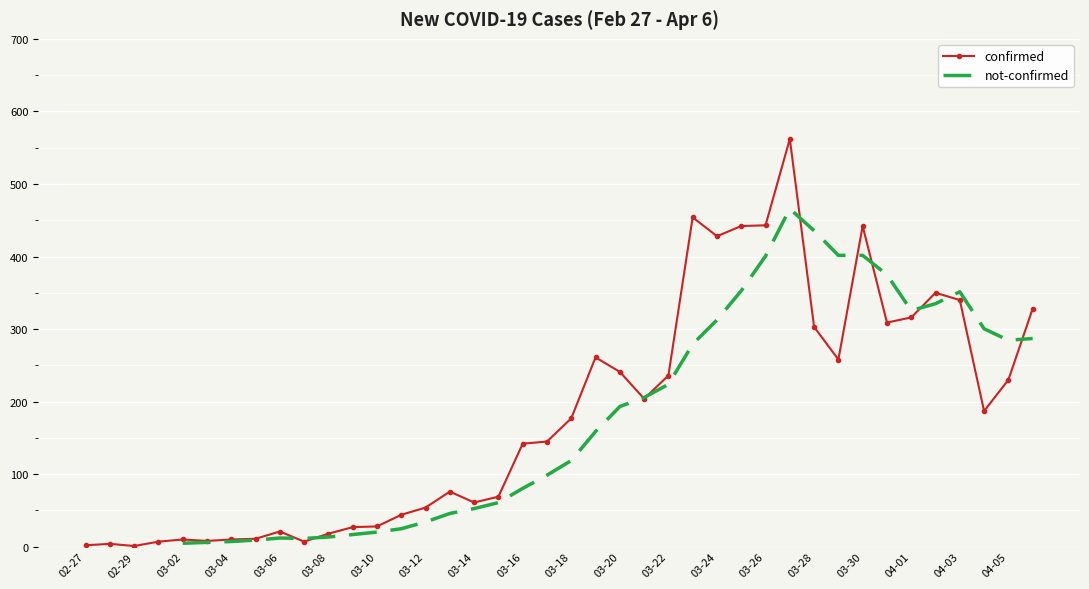

How many times do confirmed and not-confirmed cross each other?

10